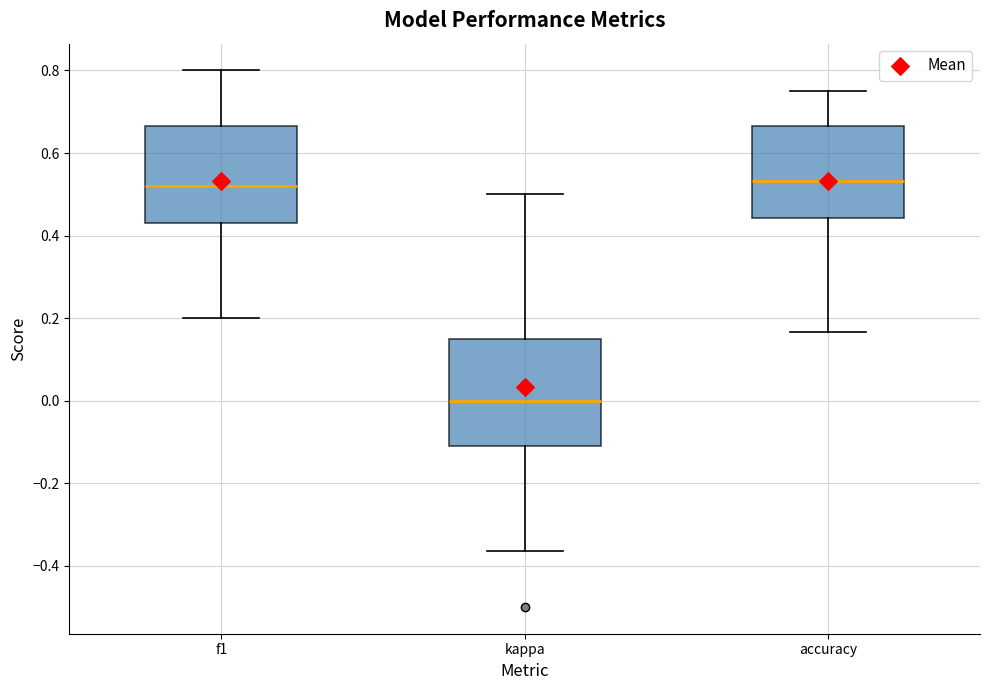

Comparing the boxes themselves (not the whiskers), which one is the tallest?

kappa